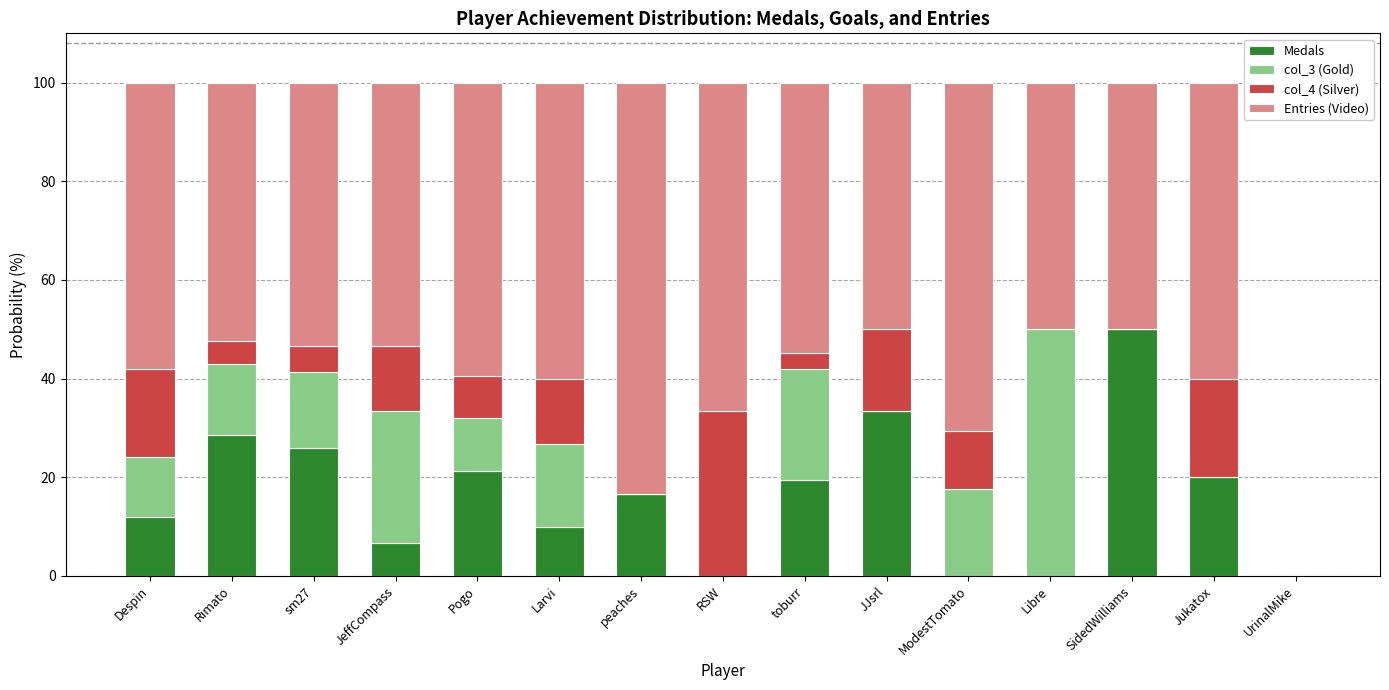

What is the sum of the Medals values at JeffCompass and ModestTomato?

6.7